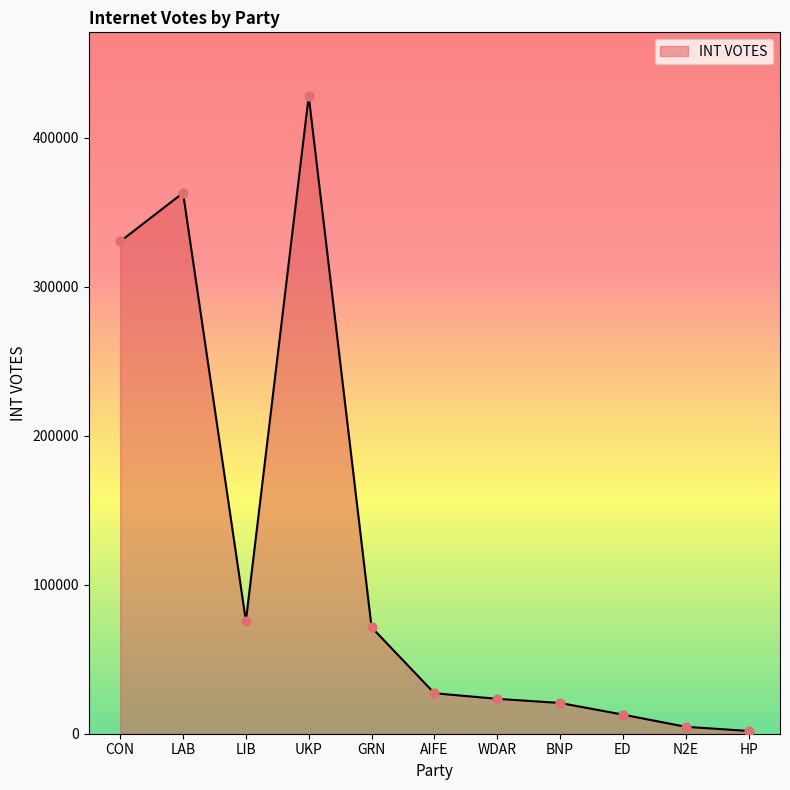

What is the change in value from LAB to ED?

-350201